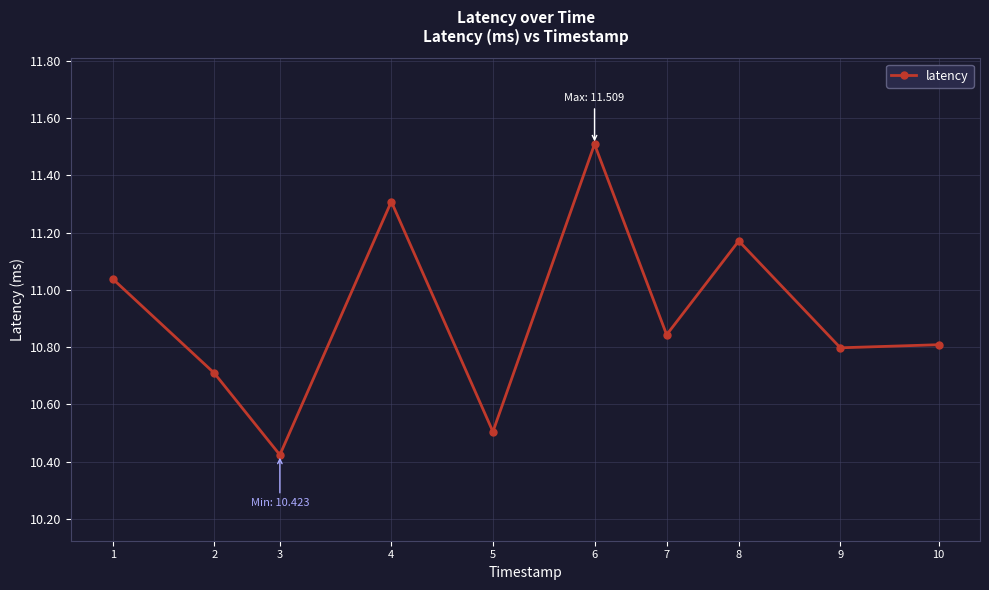

At which category does the chart reach its minimum across all series?

3